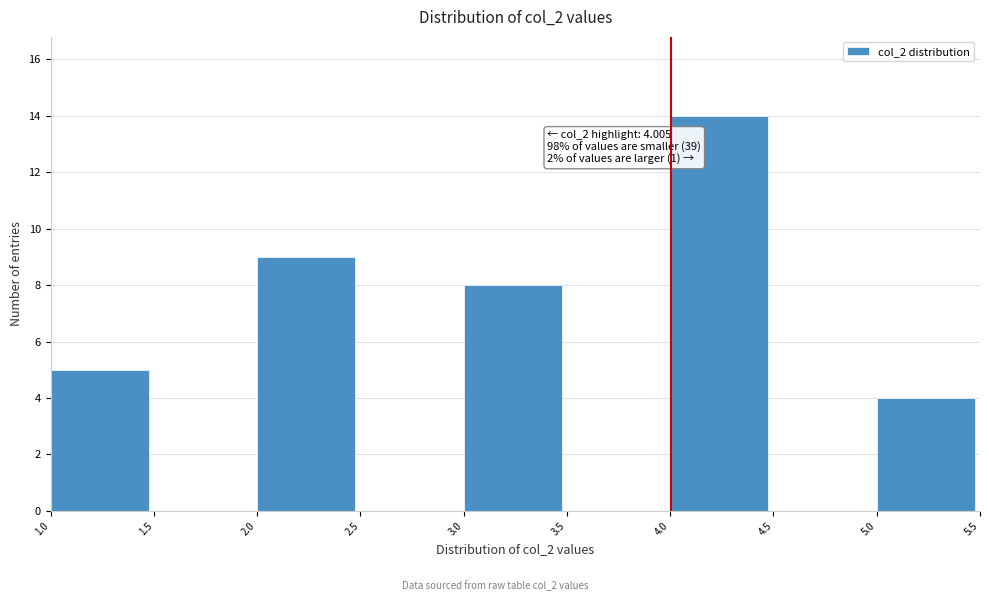

Over which range of the x-axis is the bar tallest?

4.0 to 4.5